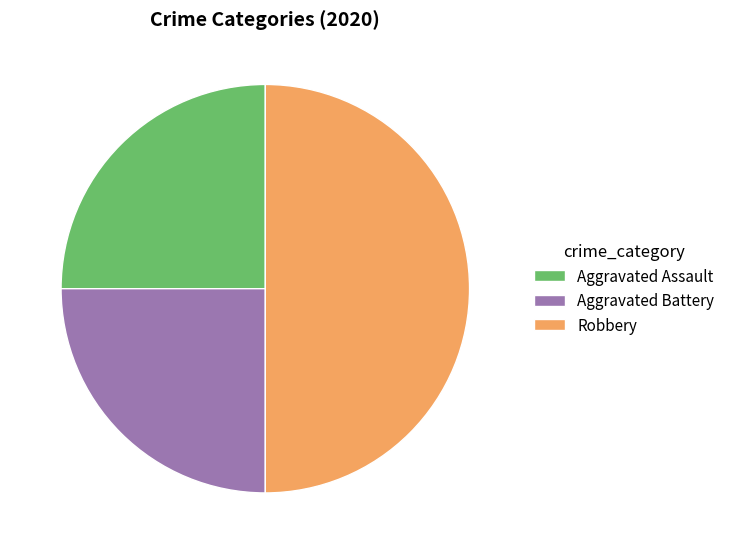

Count the number of slices in the pie.

3